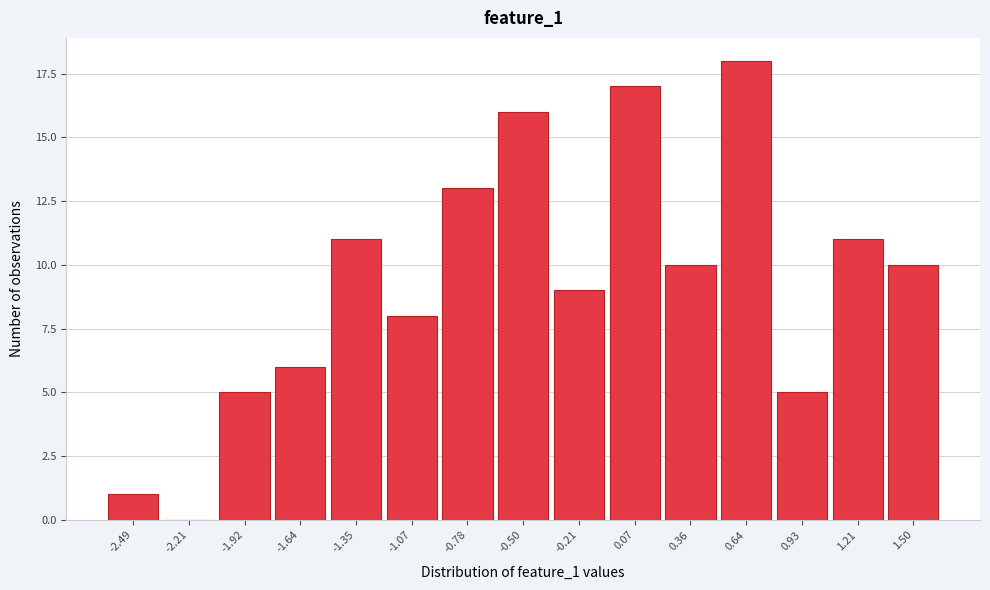

Reading right to left, transcribe all the data shown in this chart.

1.50=10	1.21=11	0.93=5	0.64=18	0.36=10	0.07=17	-0.21=9	-0.50=16	-0.78=13	-1.07=8	-1.35=11	-1.64=6	-1.92=5	-2.21=0	-2.49=1